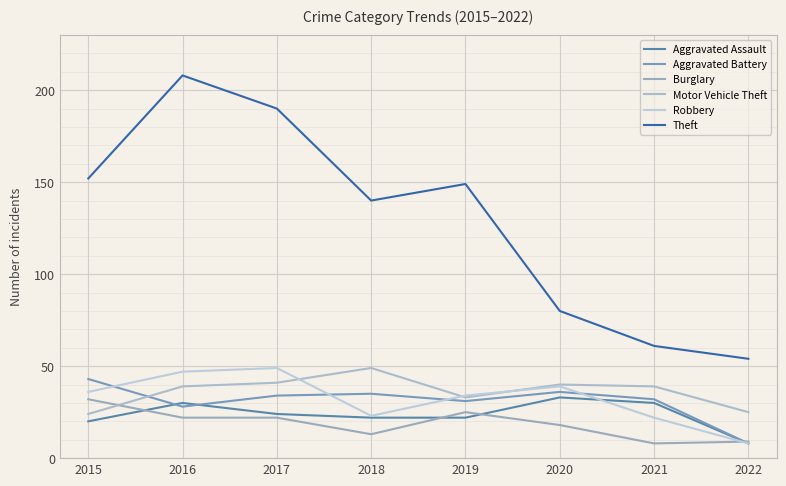

Is this an area chart (filled region under the line)?

No